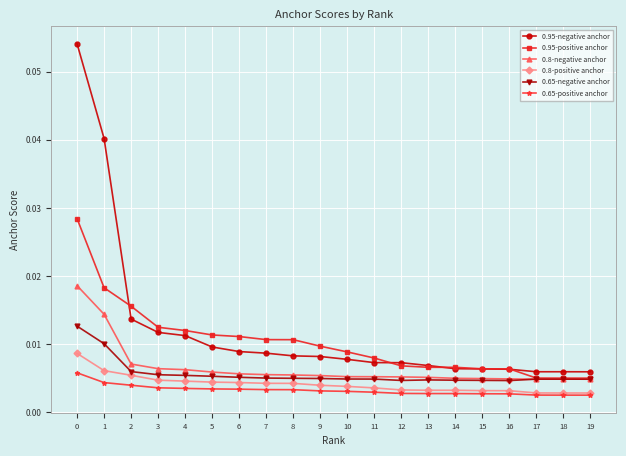

Is the value of 0.95-negative anchor at 12 greater than the value of 0.65-positive anchor at 16?

Yes